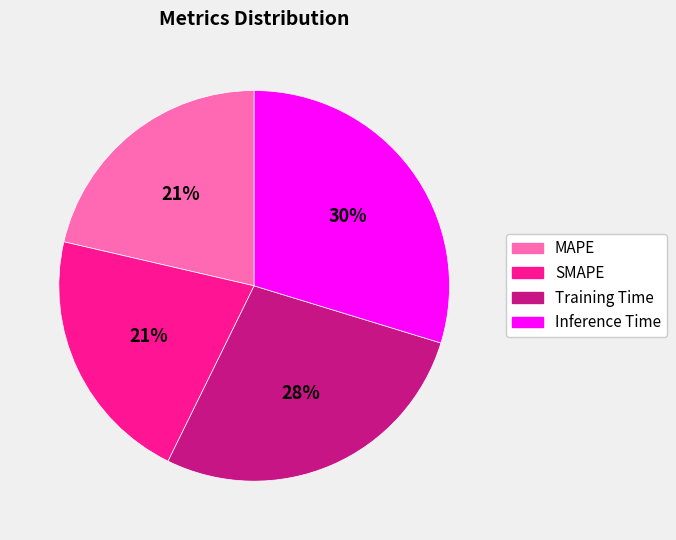

Does MAPE represent more than half of the total?

No